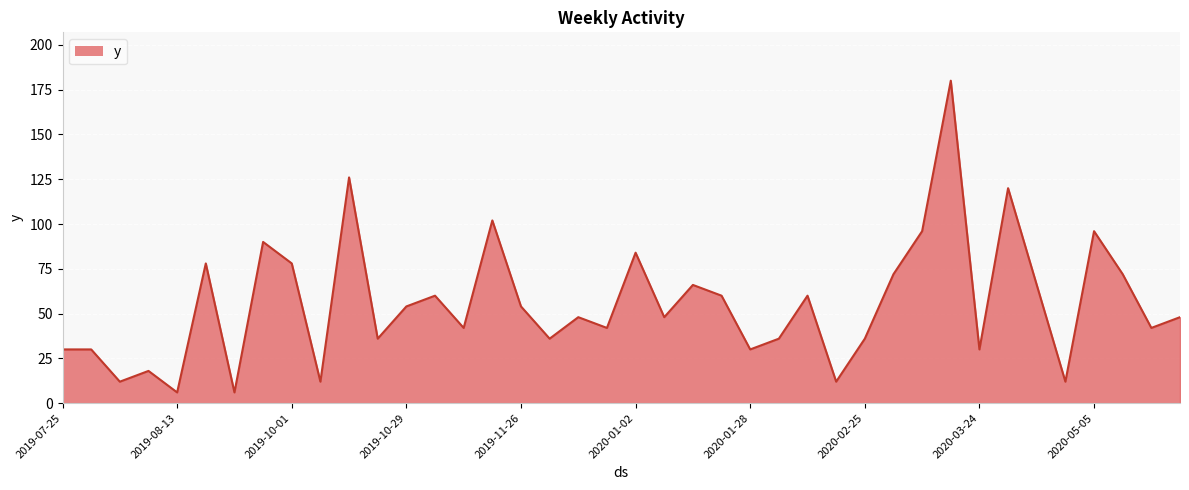

What is the difference between the maximum and minimum values?

174